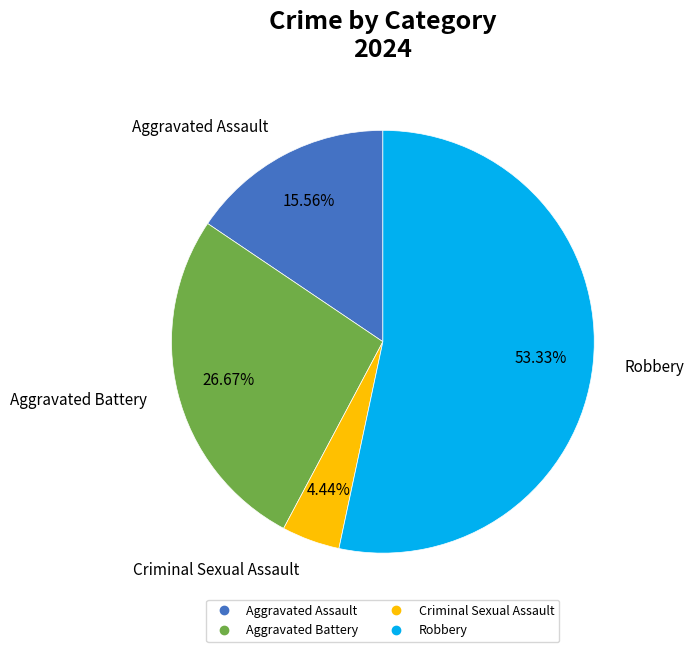

What is the smallest slice in the pie chart?

Criminal Sexual Assault